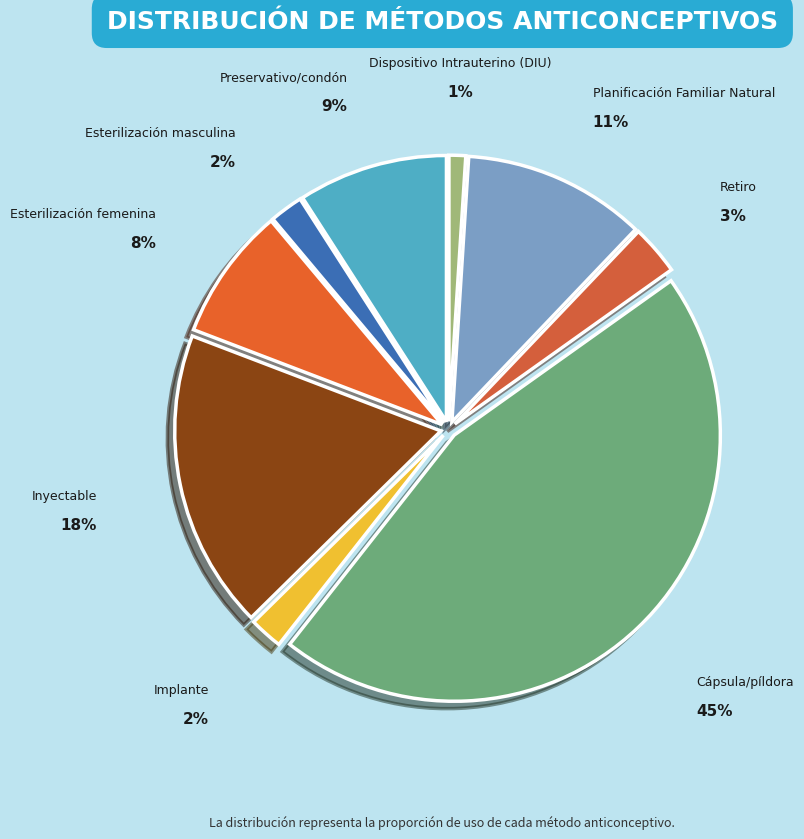

To the nearest percent, what percentage of the pie is Inyectable?

18%